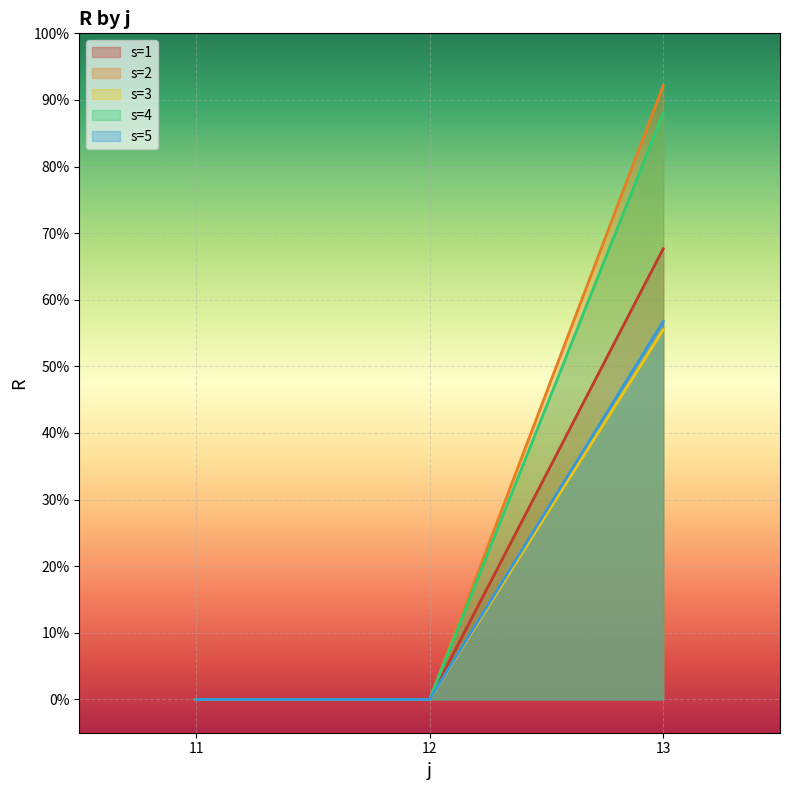

What is the maximum value for s=3?

55.5